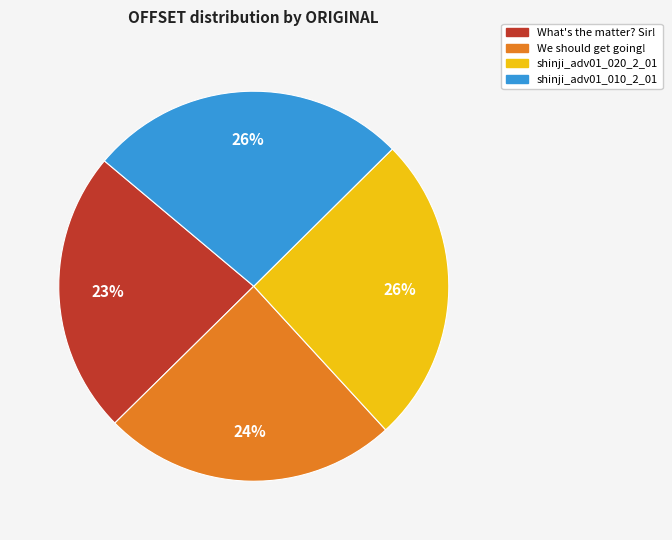

Approximately how many times larger is the value at shinji_adv01_010_2_01 compared to What's the matter? Sir!?

1.1